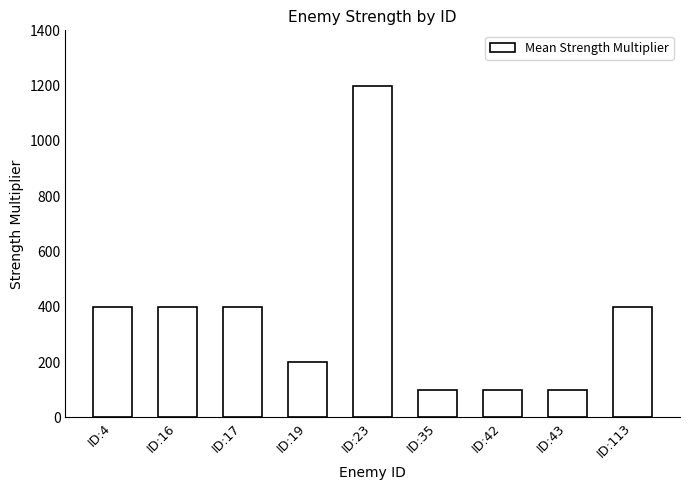

What is the ratio of the value at ID:17 to the value at ID:42?

4.0